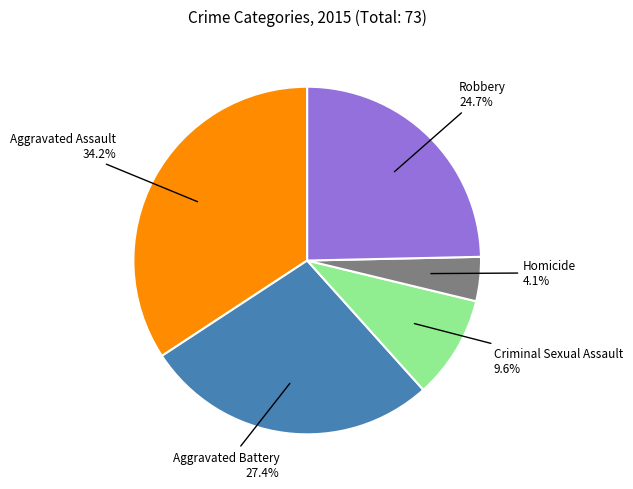

How many segments does this pie chart have?

5